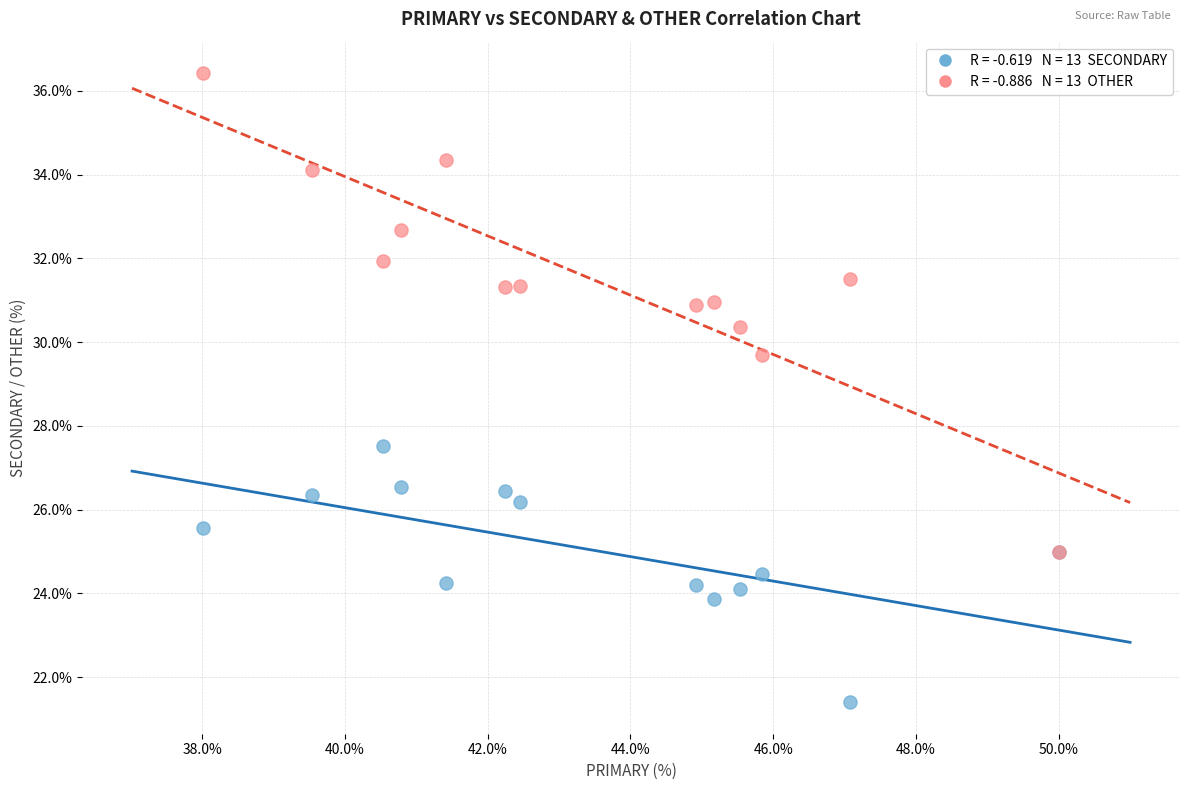

Across all series, what Y value is closest to 28?

27.5